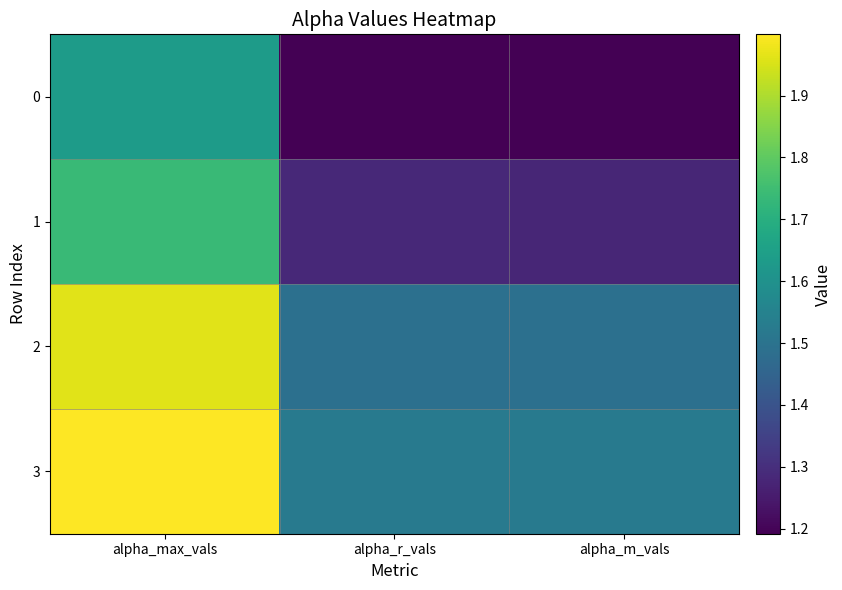

Reading left to right, list all the values displayed in this chart.

0: alpha_max_vals=1.6	alpha_r_vals=1.2	alpha_m_vals=1.2
1: alpha_max_vals=1.7	alpha_r_vals=1.3	alpha_m_vals=1.3
2: alpha_max_vals=2.0	alpha_r_vals=1.5	alpha_m_vals=1.5
3: alpha_max_vals=2.0	alpha_r_vals=1.5	alpha_m_vals=1.5